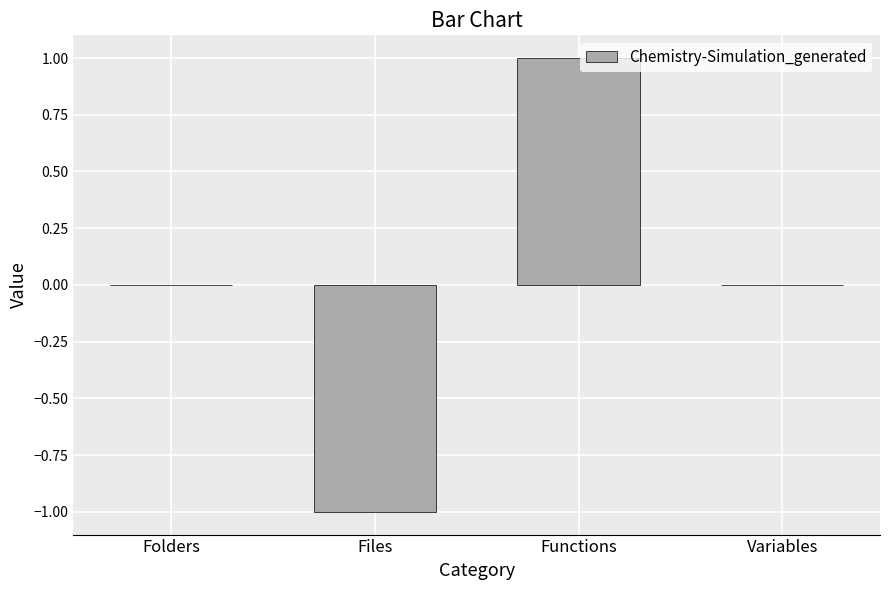

How many series are shown in this chart?

1